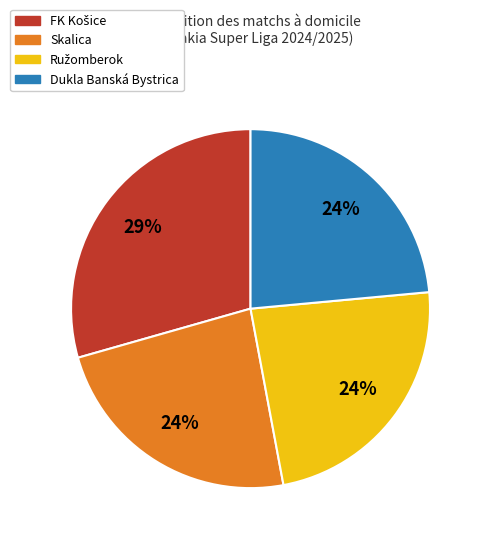

Approximately how many times larger is the value at Dukla Banská Bystrica compared to Skalica?

1.0